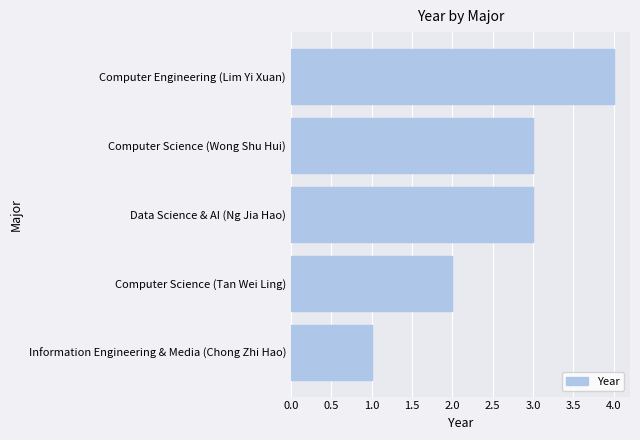

Are the bars horizontal?

Yes